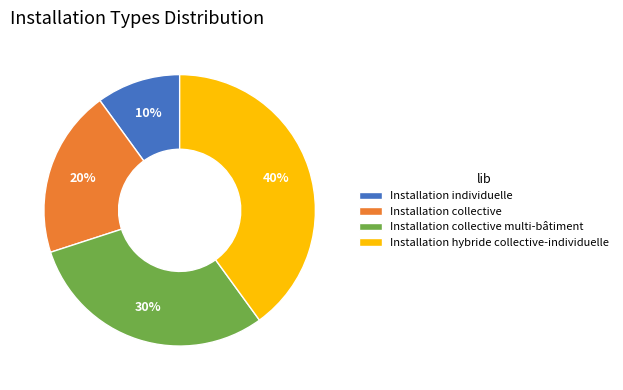

Does Installation hybride collective-individuelle represent more than half of the total?

No